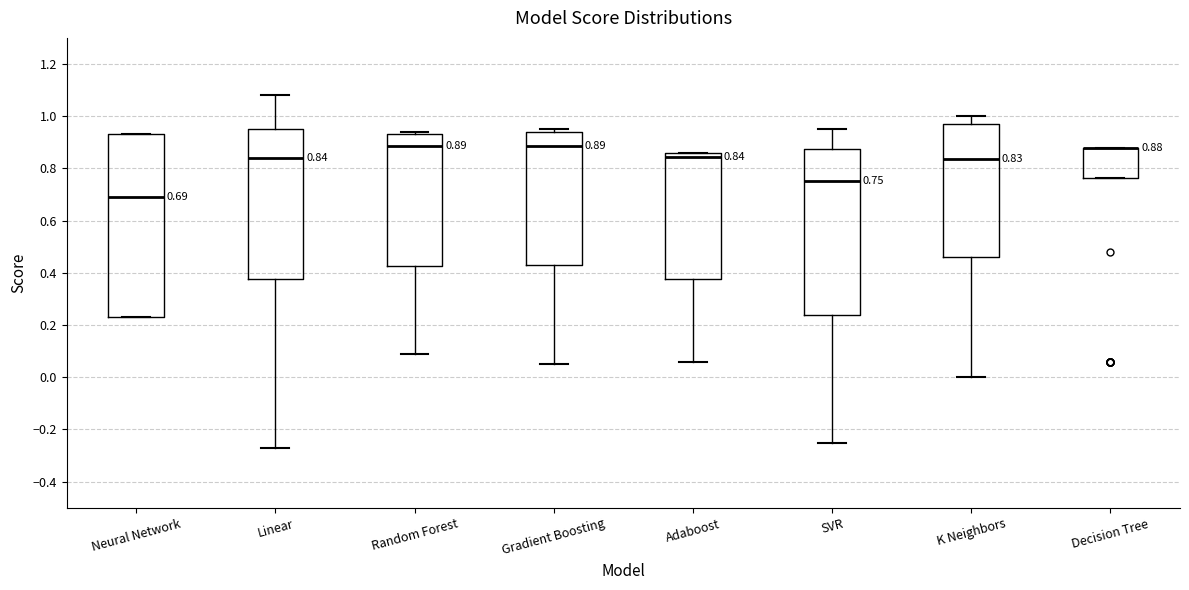

Which box is the tallest, from its lower edge to its upper edge?

Neural Network